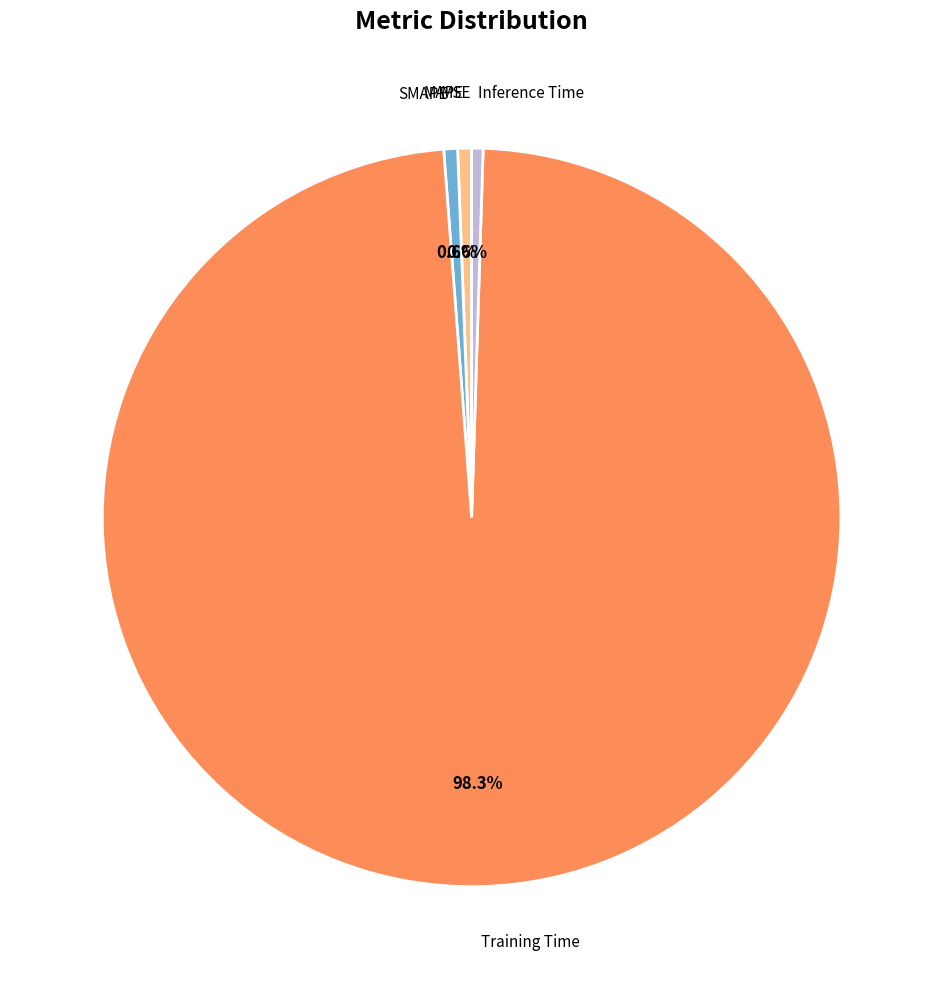

Is there any slice that represents more than half of the pie?

Yes